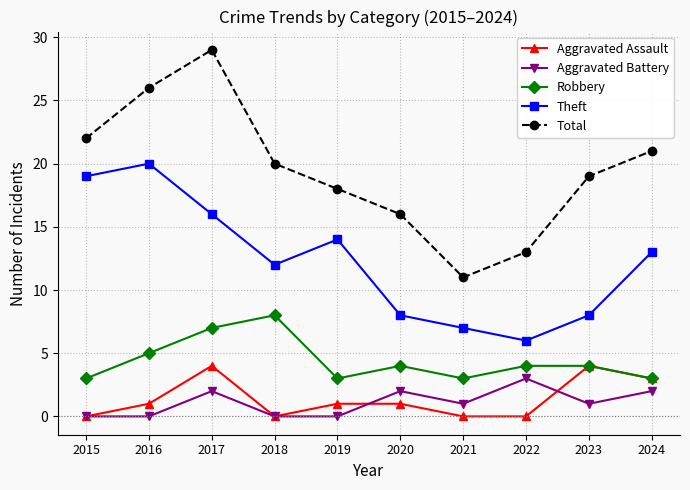

Is the value of Robbery at 2018 greater than the value of Aggravated Assault at 2023?

Yes